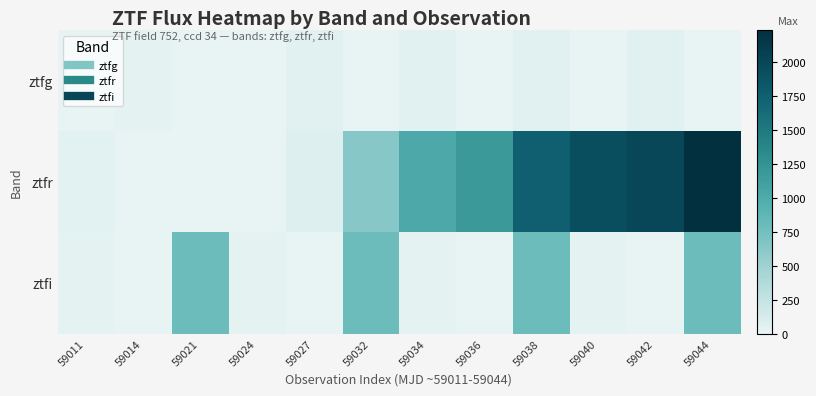

What is the total value across all series at 59042?

2039.7